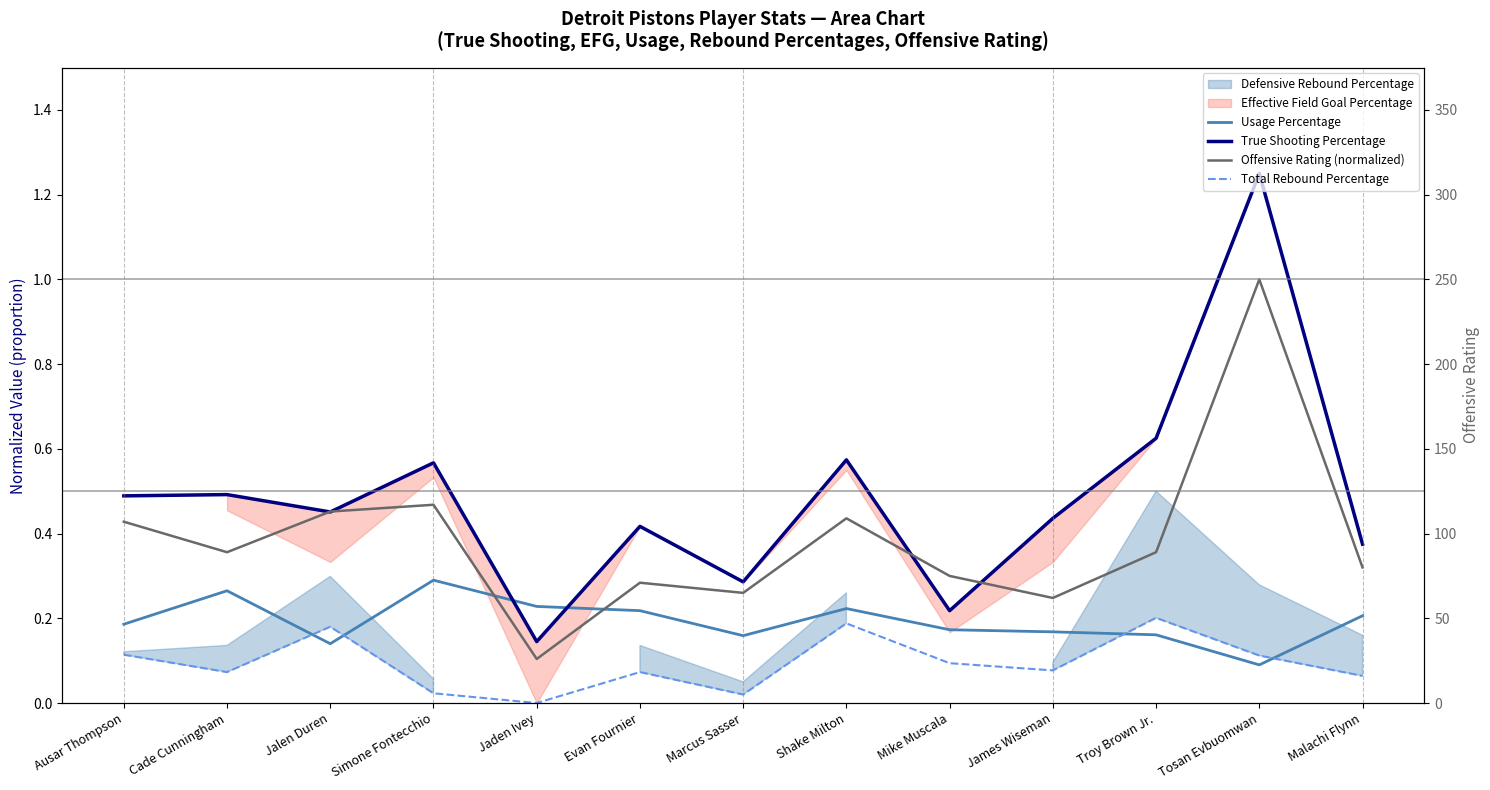

Which series has the largest range (max minus min)?

True Shooting Percentage